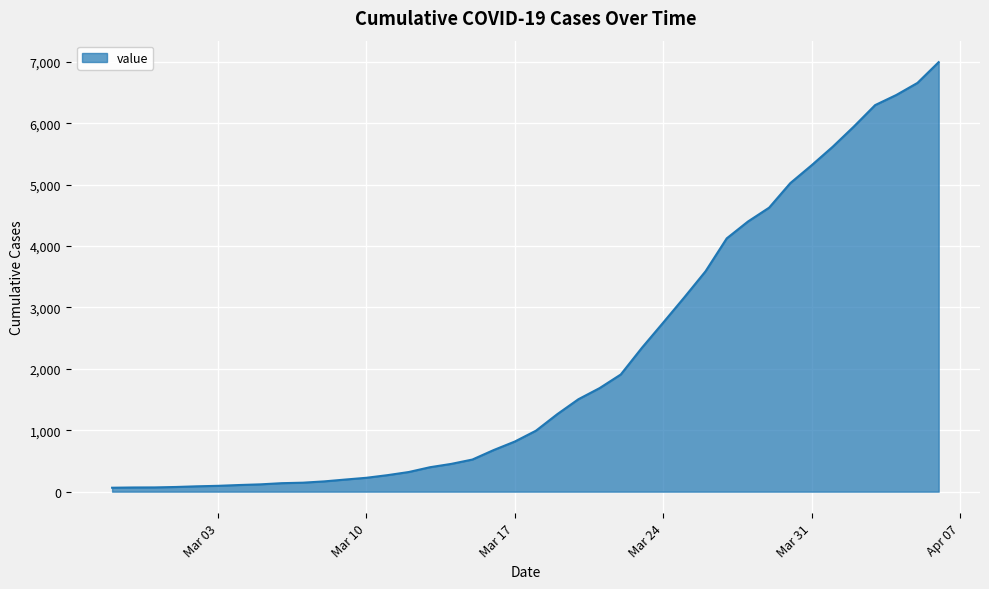

What is the greatest value displayed?

6995